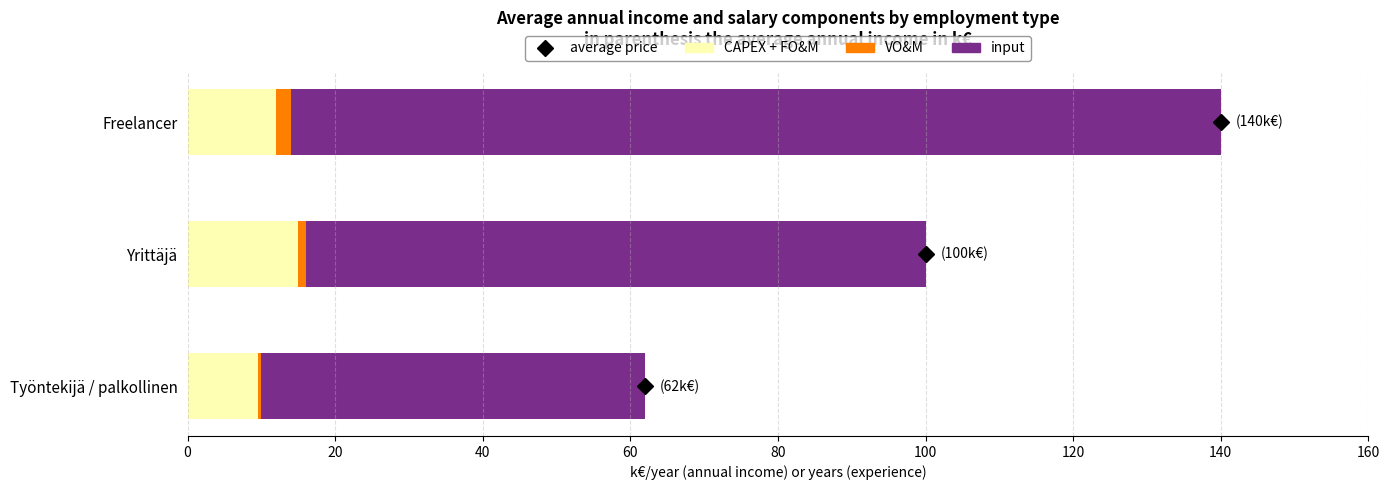

The CAPEX + FO&M series shows 15.0 at Yrittäjä. True or false?

True